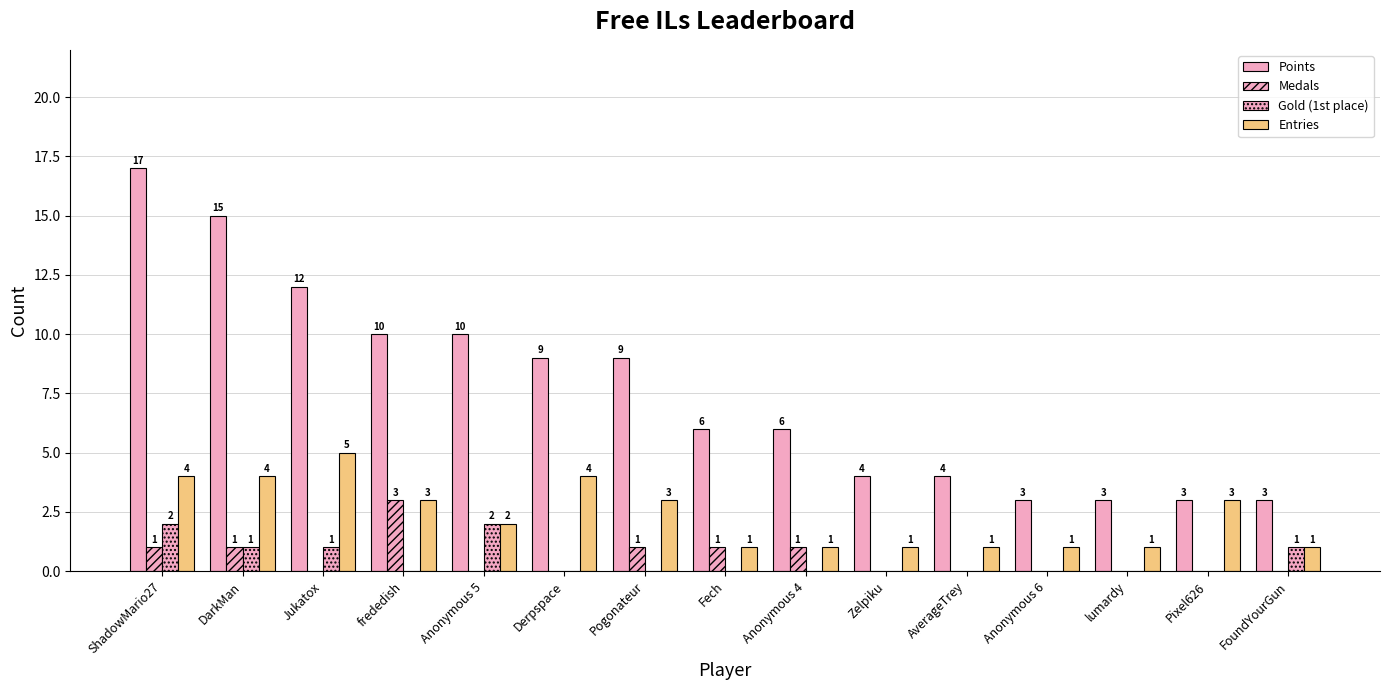

Which series has the widest spread of values?

Points